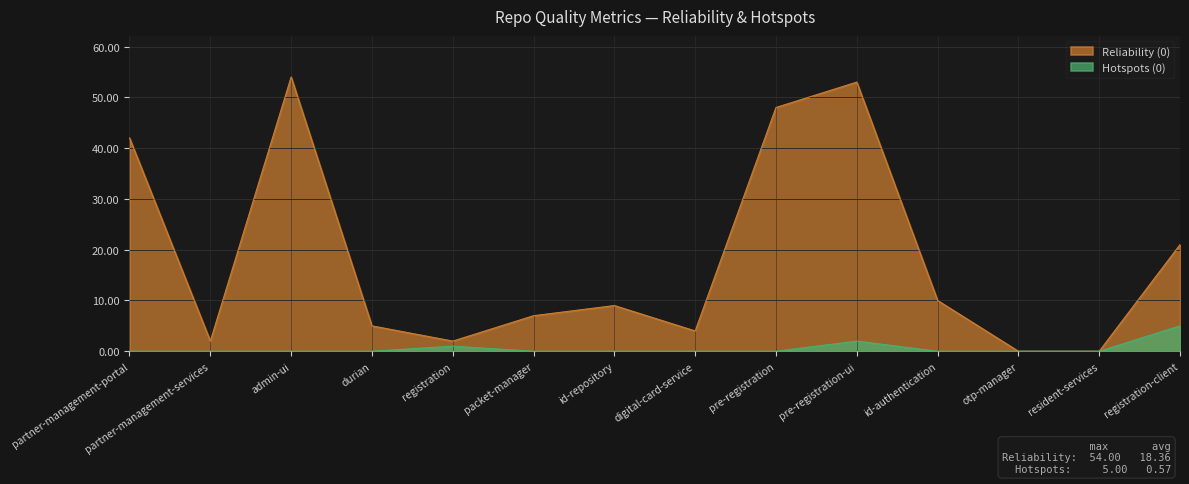

Which series changed the most between registration and pre-registration-ui?

Reliability (0)